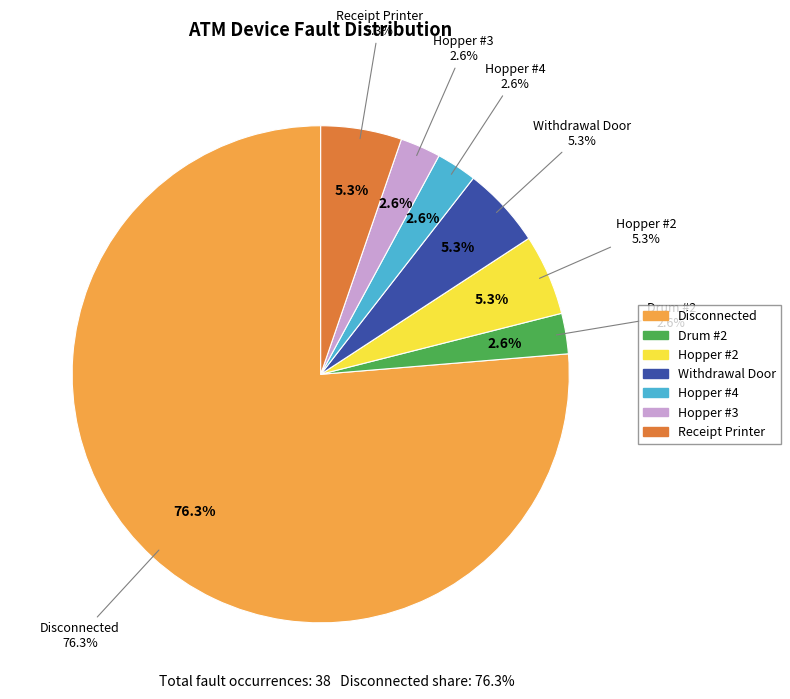

Which has a higher value, Hopper #4 or Disconnected?

Disconnected